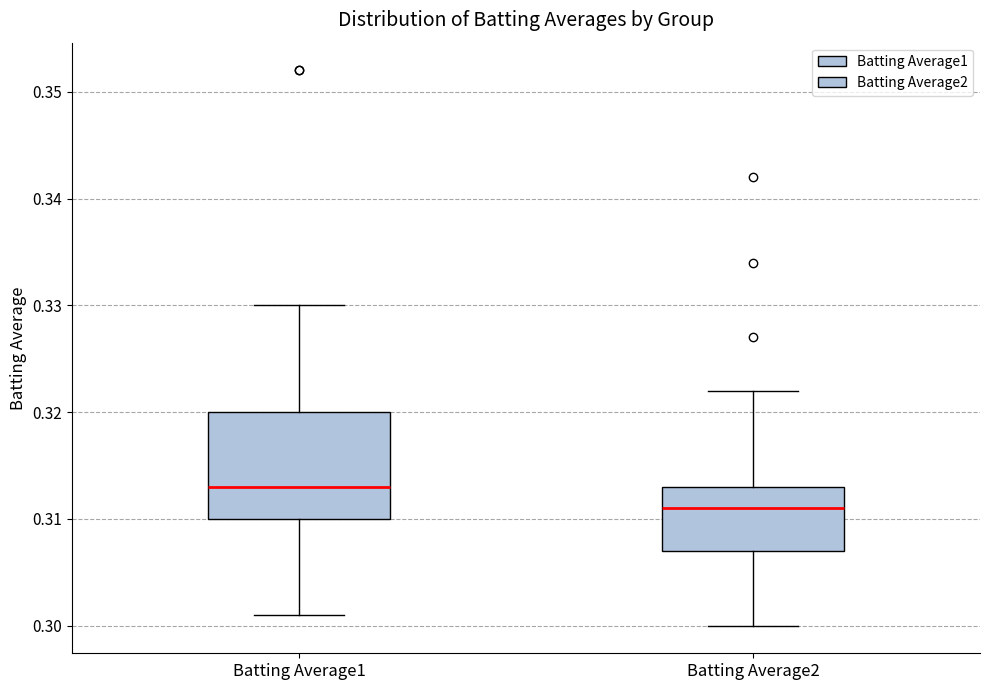

Which box is the tallest, from its lower edge to its upper edge?

Batting Average1